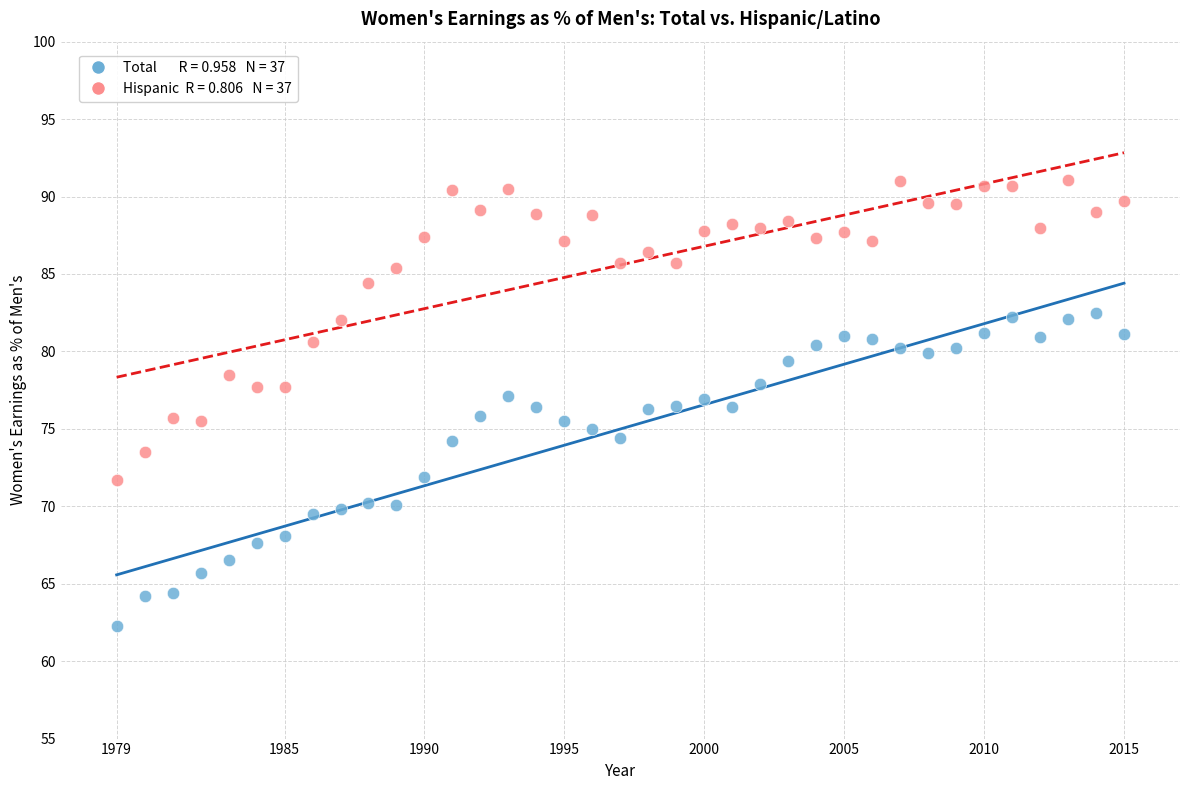

Across all data points, what is the range of Y values (max minus min)?

28.8